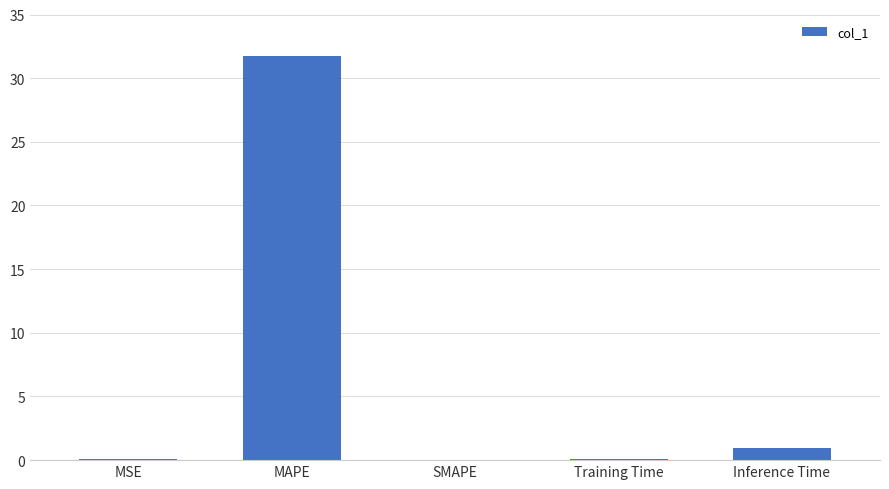

What is the change in value from SMAPE to Inference Time?

+0.9